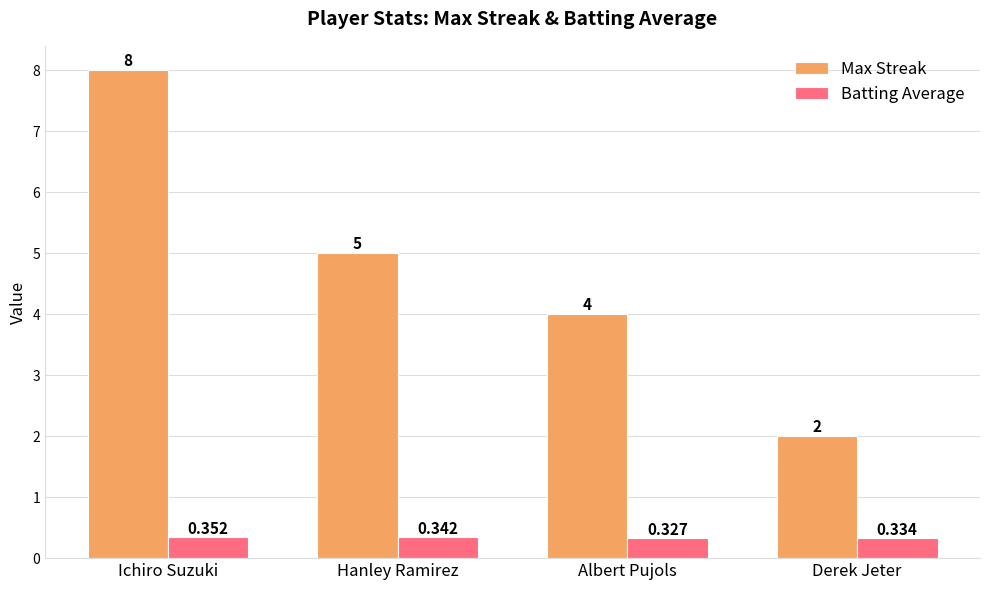

Which label corresponds to the largest value in the chart?

Ichiro Suzuki